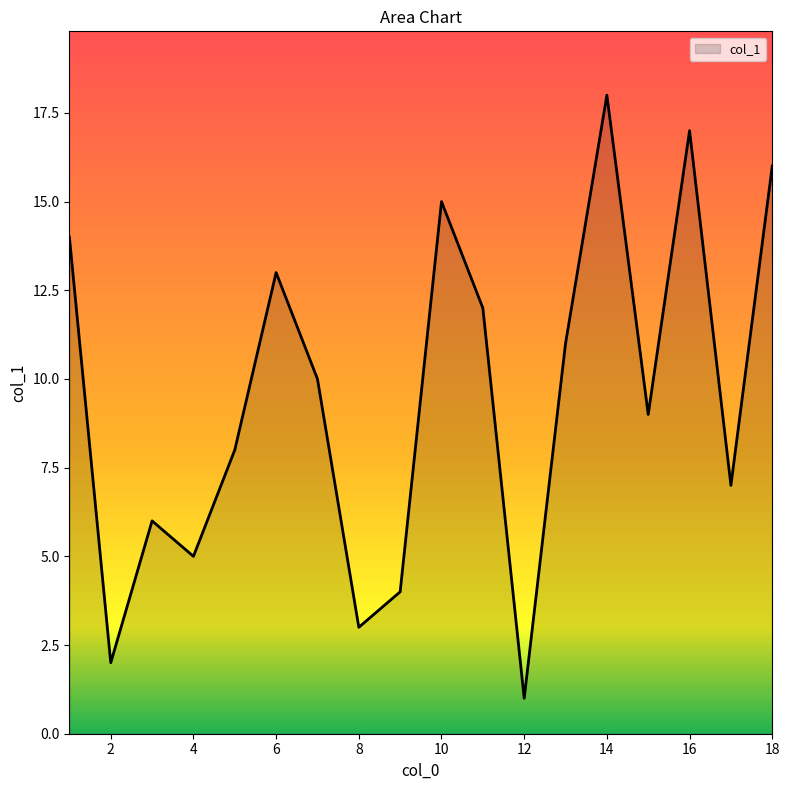

What is the difference between the maximum and minimum values?

17